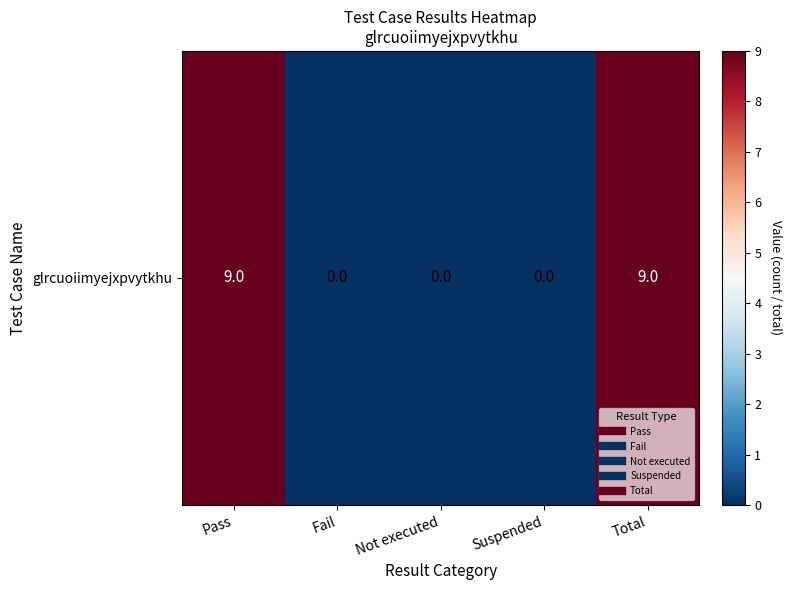

Which label corresponds to the largest value in the chart?

Pass